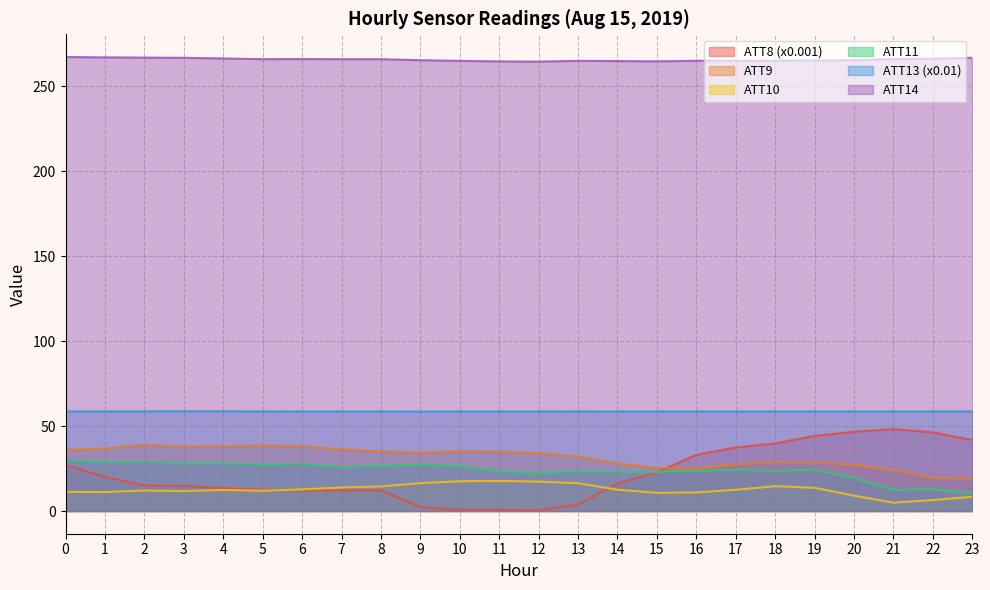

Which series changed the most between 2 and 3?

ATT9